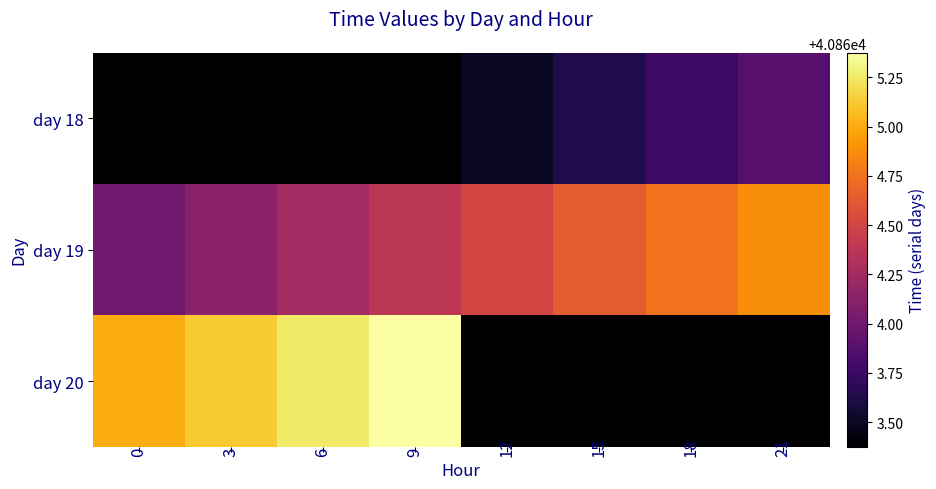

Rank the series at 18 from highest to lowest value.

day 19, day 18, day 20